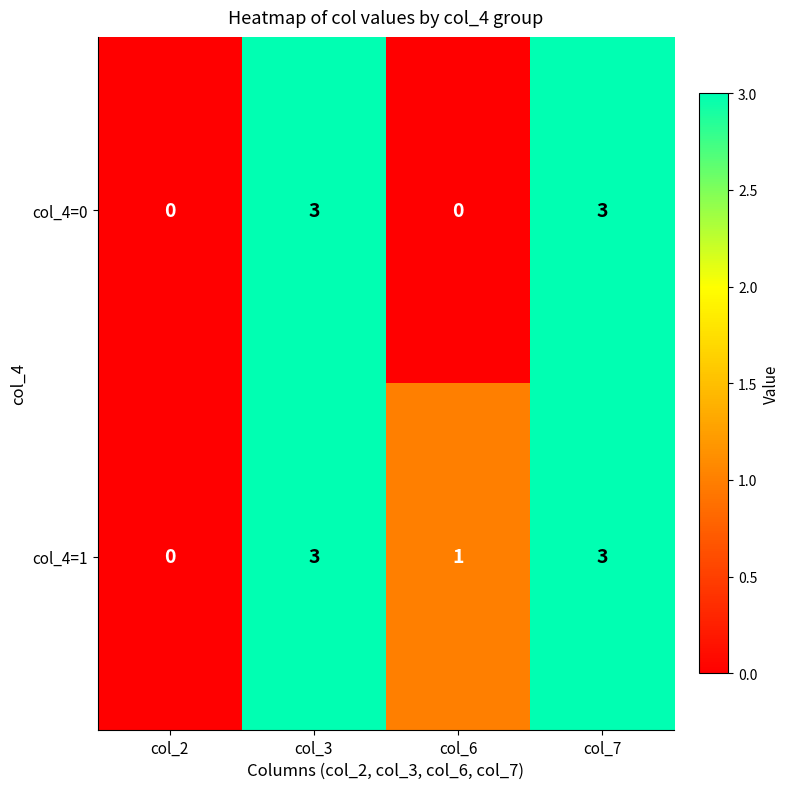

True or false: col_4=0 has a value of 1 at col_7.

False